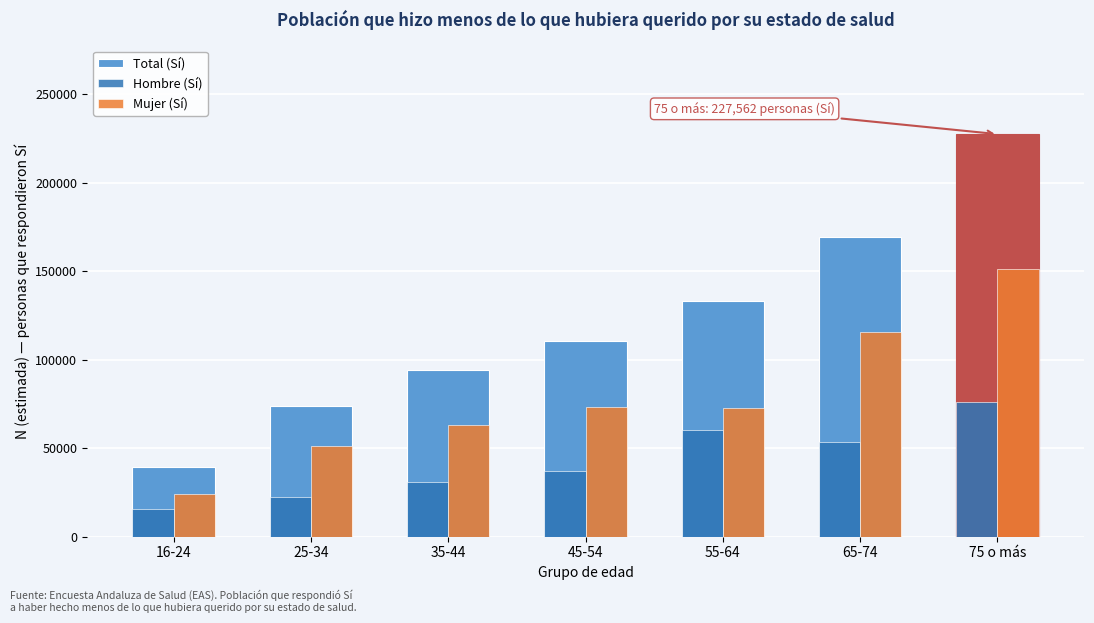

At which category does the chart reach its minimum across all series?

16-24